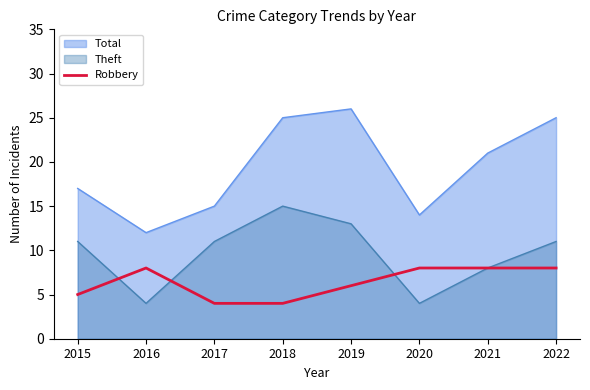

Which category has the lowest value across all series?

2017